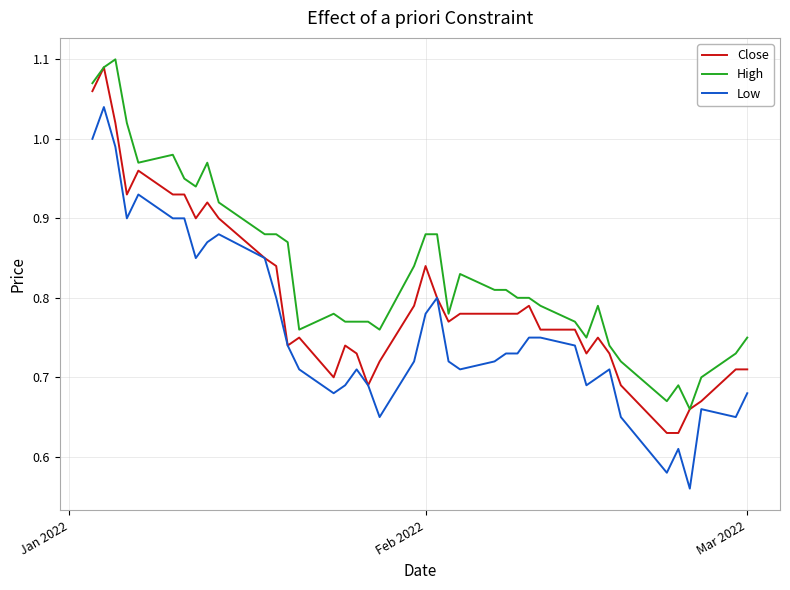

Rank the series by their average value, from lowest to highest.

Low, Close, High